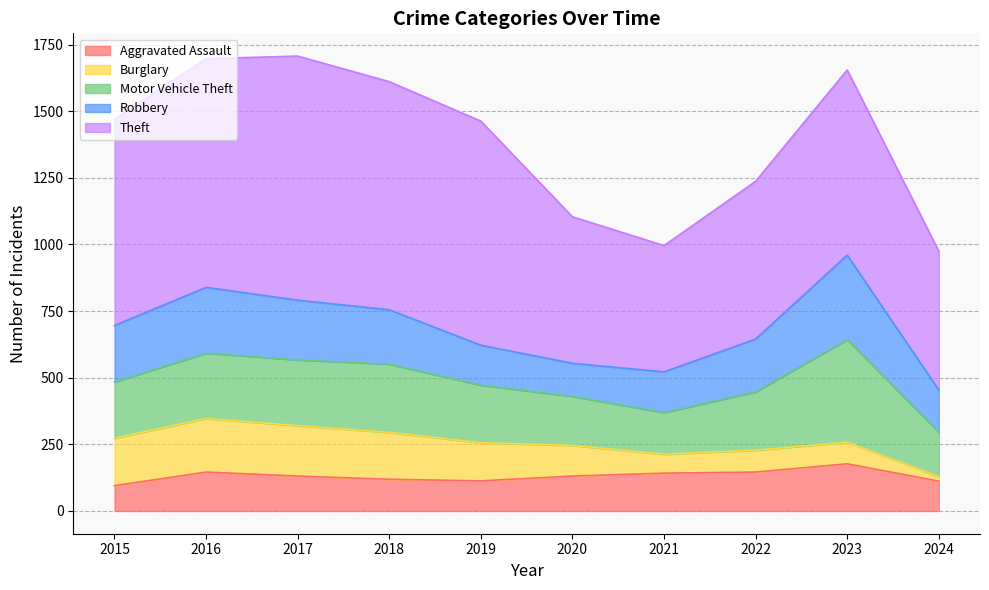

What is the value of the Aggravated Assault point at the 4th from the left?

119